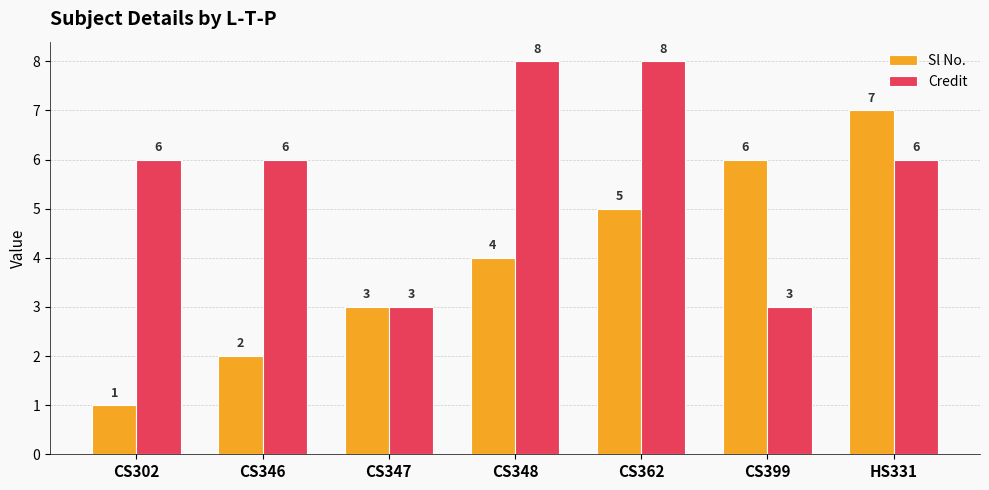

What are all the series names shown in the legend?

Sl No., Credit